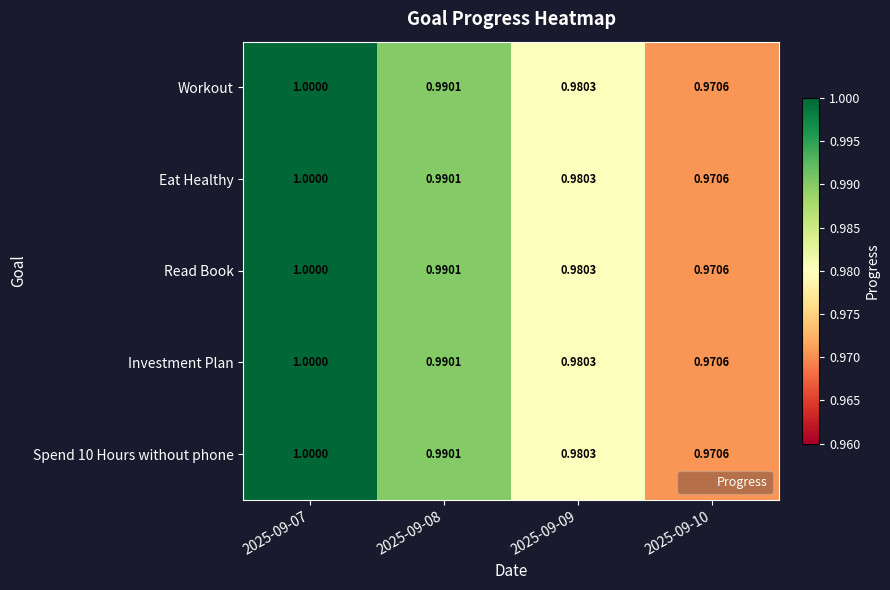

Is the value of Eat Healthy at 2025-09-07 greater than the value of Workout at 2025-09-09?

Yes